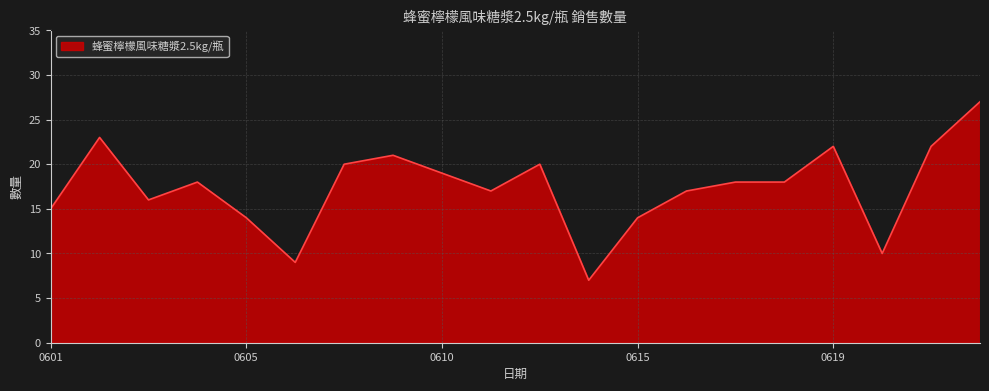

What is the difference between the maximum and minimum values?

20